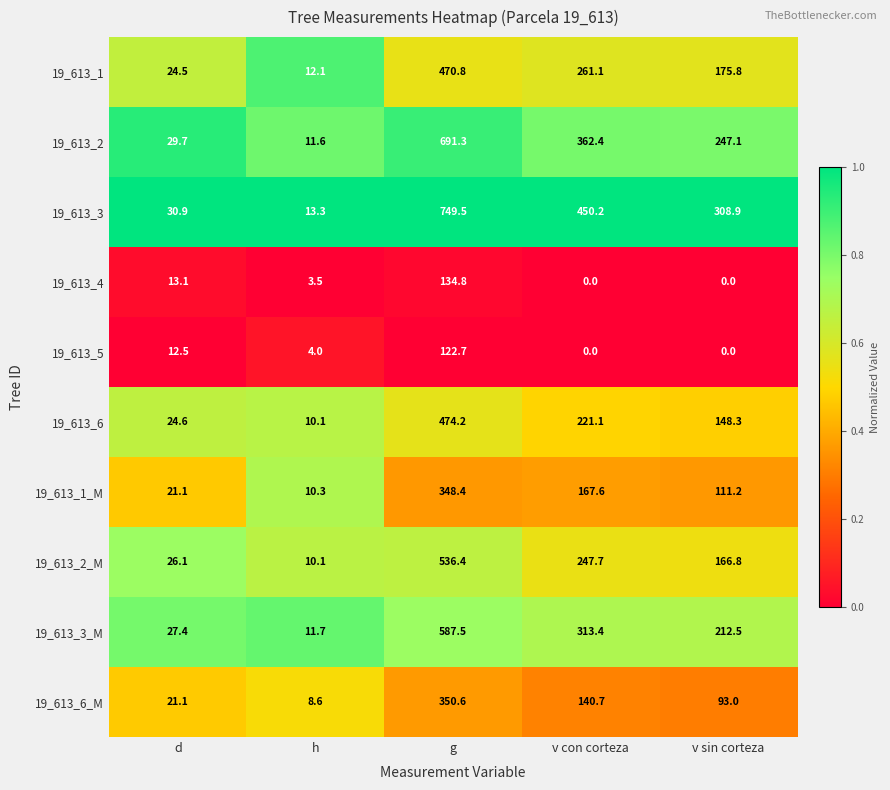

List the series in order of their peak value, highest first.

19_613_3, 19_613_2, 19_613_3_M, 19_613_2_M, 19_613_6, 19_613_1, 19_613_6_M, 19_613_1_M, 19_613_4, 19_613_5